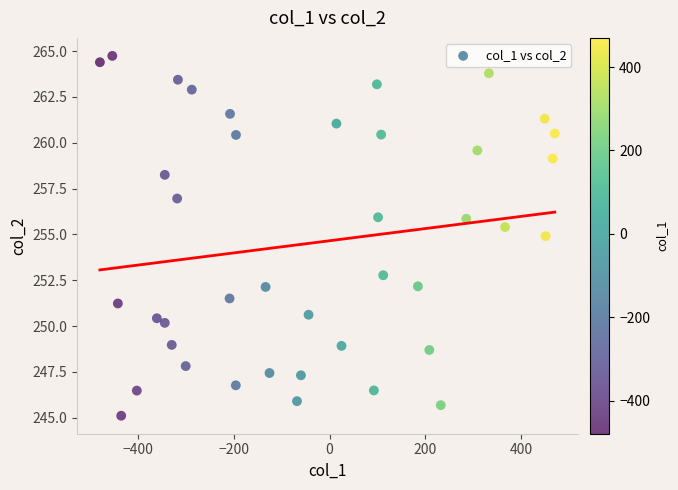

What is the range of X values (max minus min)?

949.3